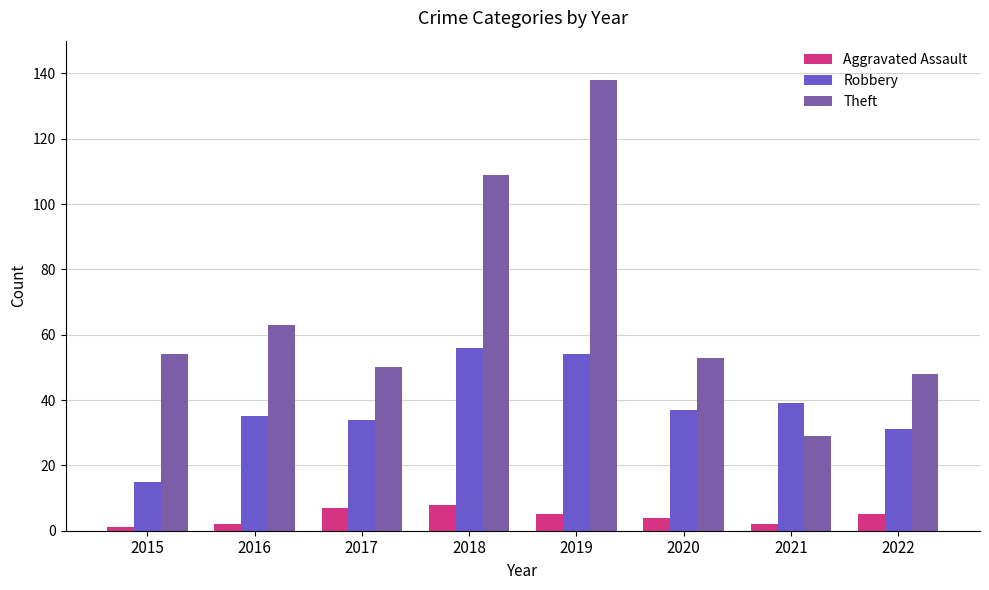

Is it true that Robbery equals 49 at 2022?

False